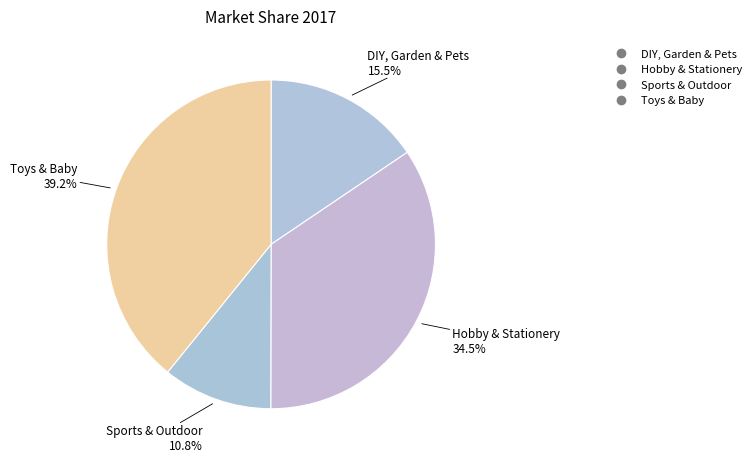

Rank the categories by value from highest to lowest.

Toys & Baby, Hobby & Stationery, DIY, Garden & Pets, Sports & Outdoor